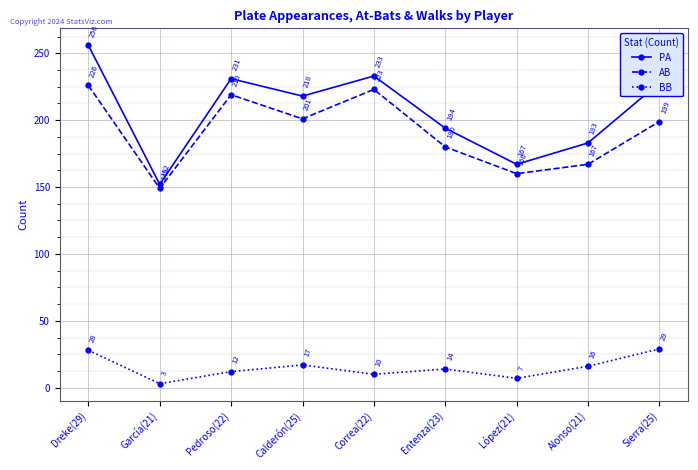

What is the greatest value displayed?

256